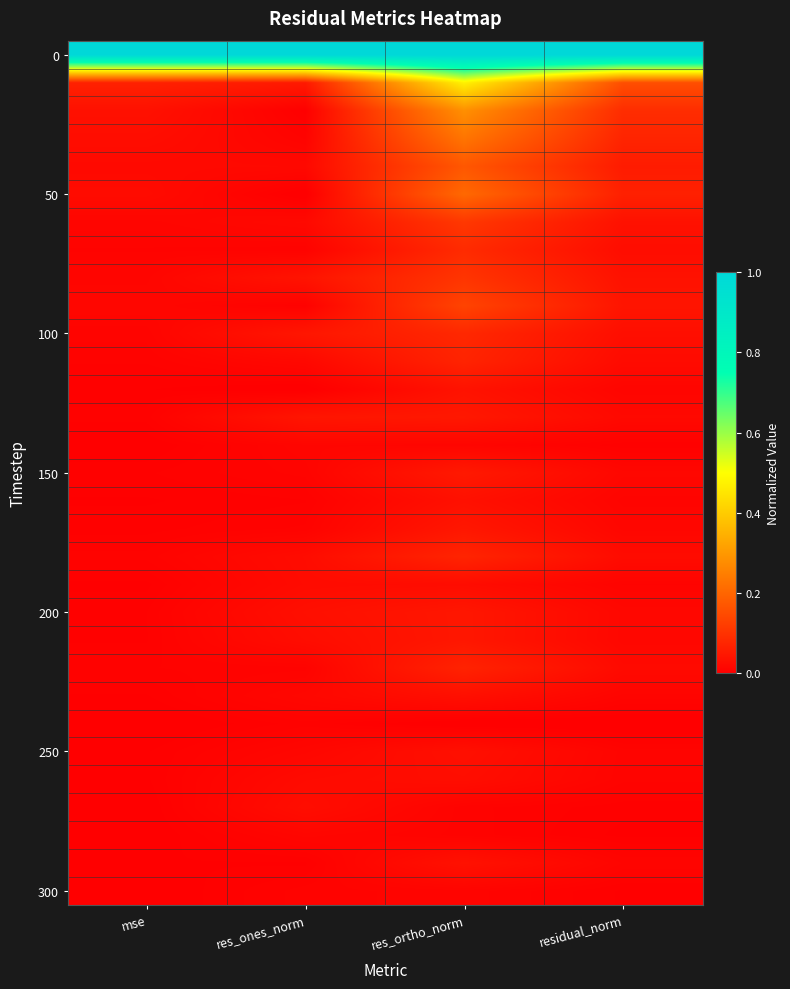

Which has a higher value, mse or residual_norm?

residual_norm